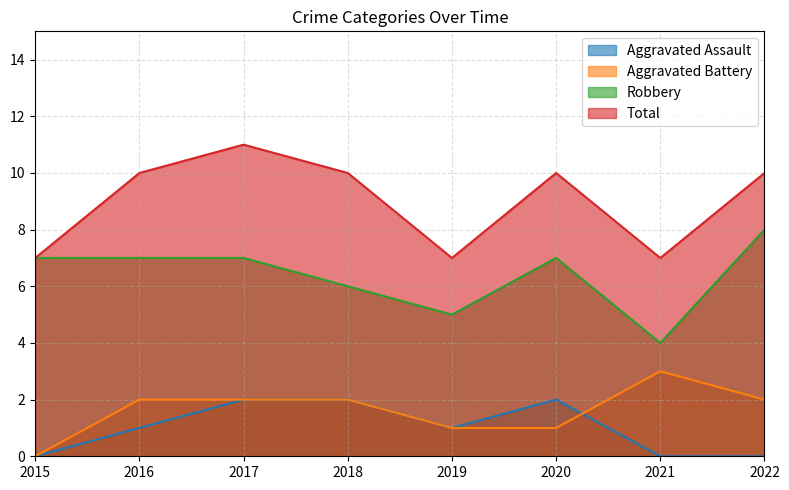

Which series has the widest spread of values?

Robbery